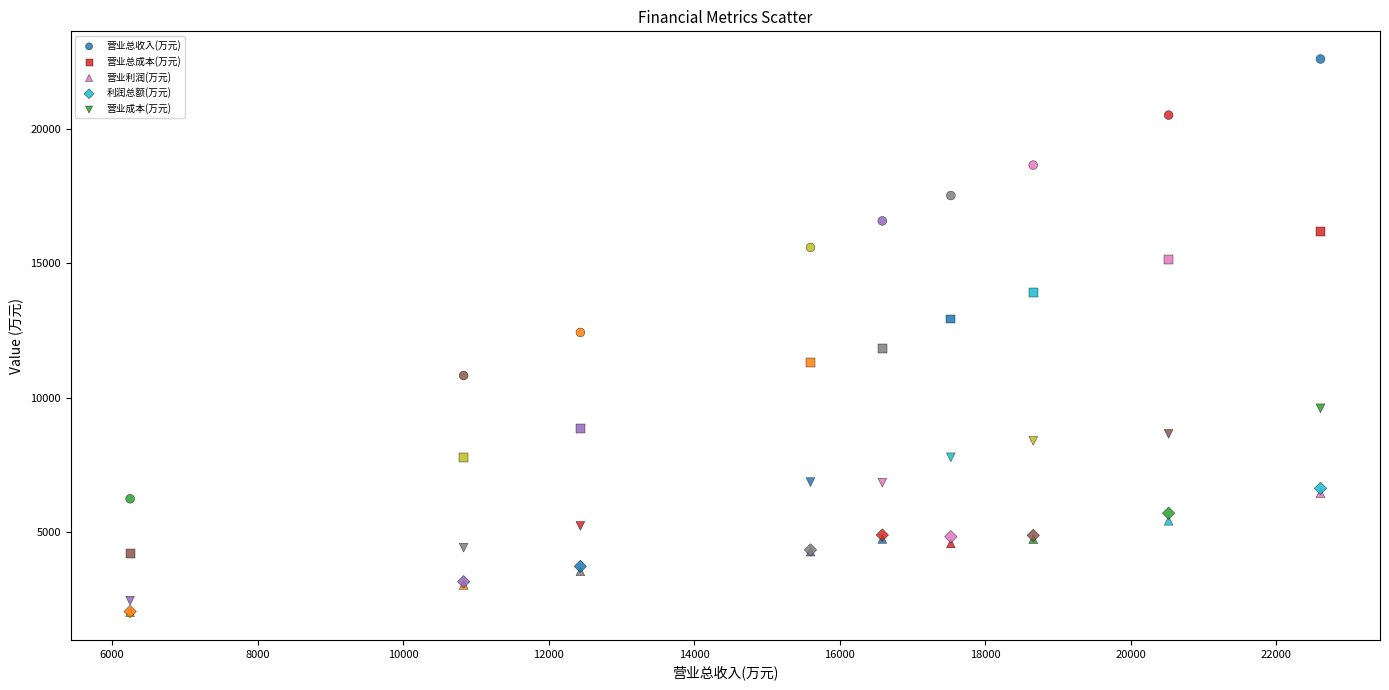

What are all the series names shown in the legend?

营业总收入(万元), 营业总成本(万元), 营业利润(万元), 利润总额(万元), 营业成本(万元)